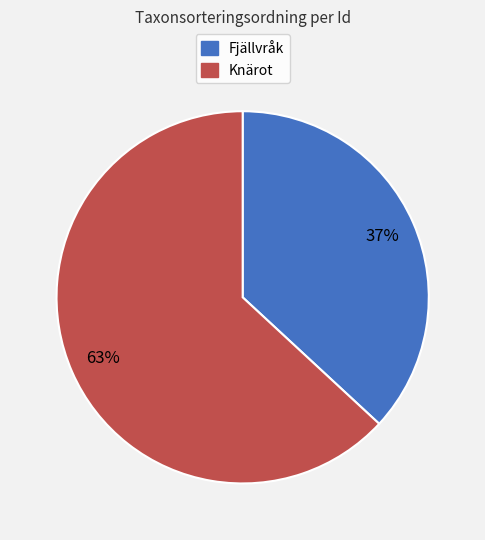

Does any single category account for the majority?

Yes